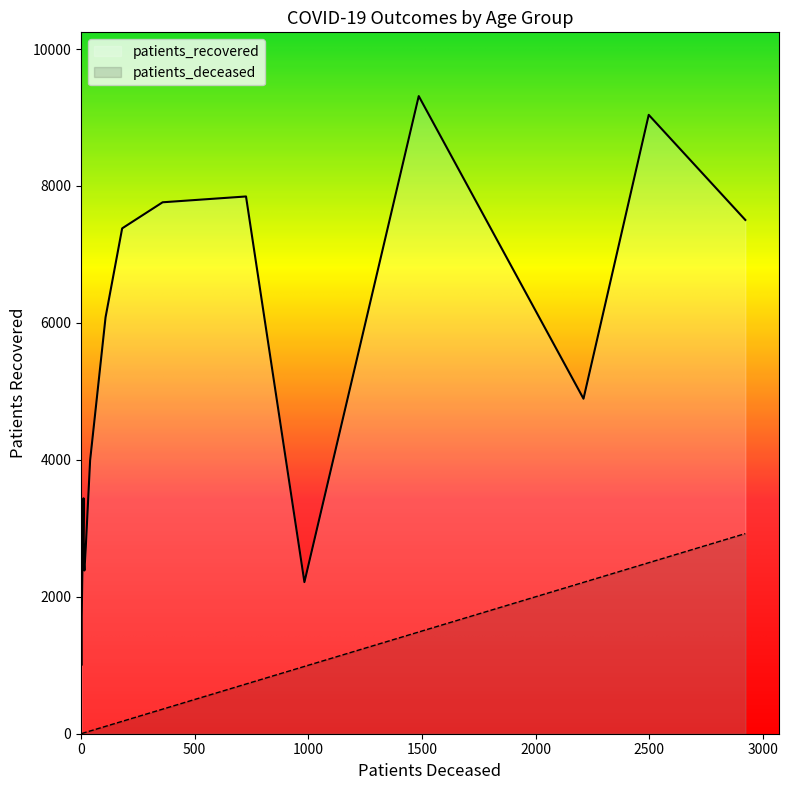

Reading left to right, what are all the values shown in this chart?

patients_deceased: <20=11	20 - 24=3	25 - 29=3	30 - 34=15	35 - 39=13	40 - 44=21	45 - 49=40	50 - 54=108	55 - 59=181	60 - 64=359	65 - 69=726	70 - 74=1486	75 - 79=2498	80 - 84=2923	85 - 89=2211	>90=983
patients_recovered: <20=3439	20 - 24=1010	25 - 29=1709	30 - 34=2384	35 - 39=2474	40 - 44=2730	45 - 49=3991	50 - 54=6083	55 - 59=7381	60 - 64=7762	65 - 69=7847	70 - 74=9313	75 - 79=9039	80 - 84=7504	85 - 89=4893	>90=2214